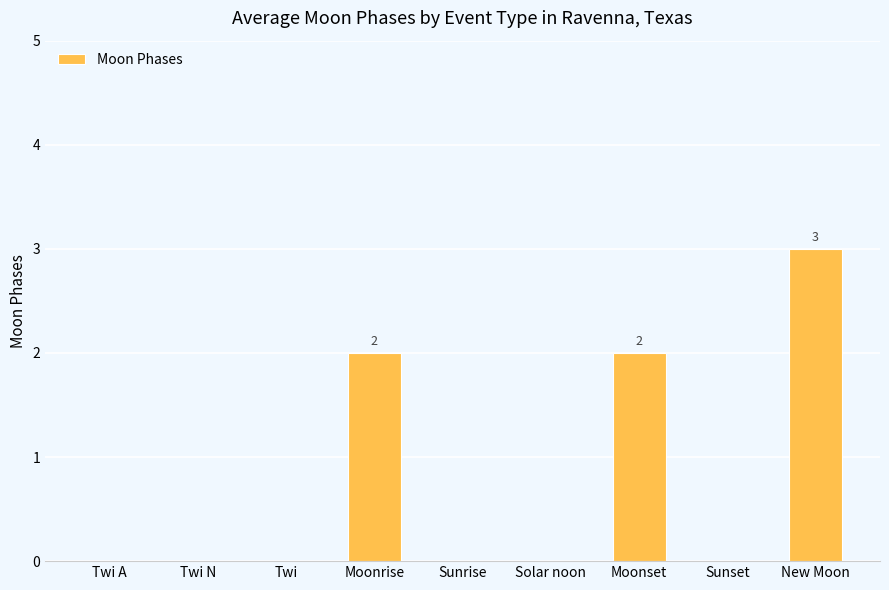

True or false: the data shows 5 at New Moon.

False